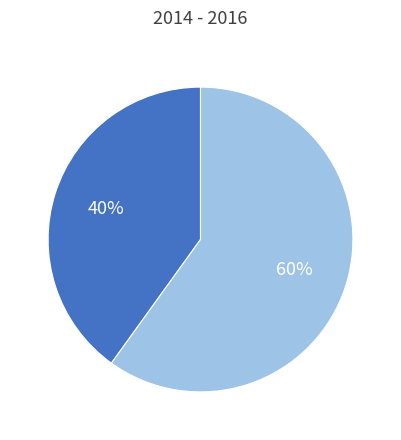

To the nearest percent, what is the difference between the largest and smallest slice percentages?

20%